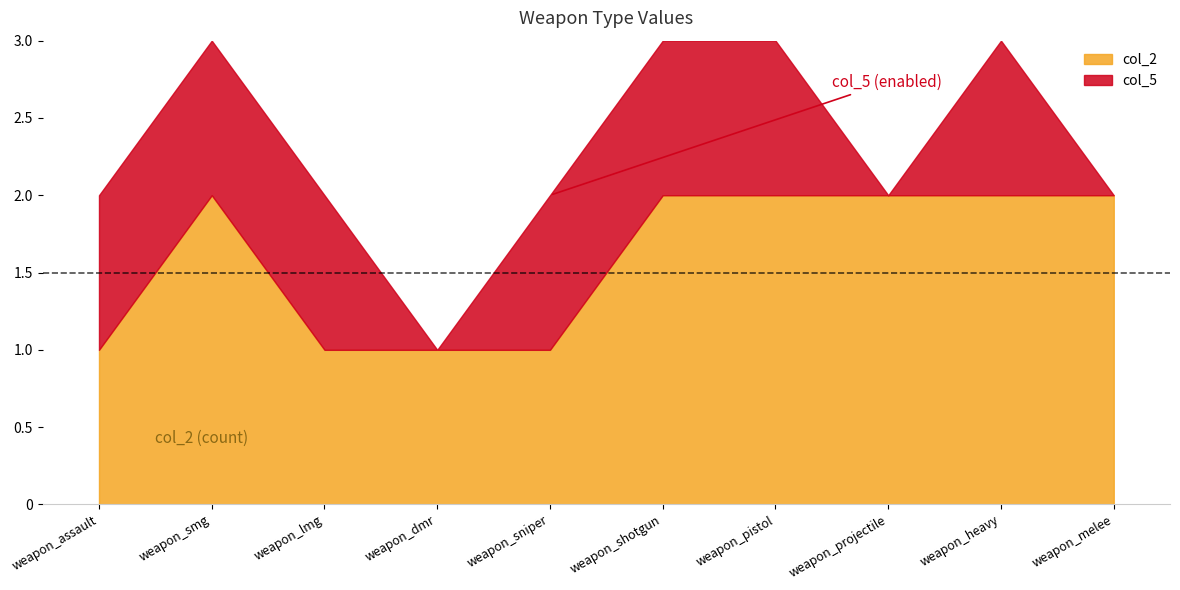

True or false: col_2 and col_5 intersect in this chart.

False